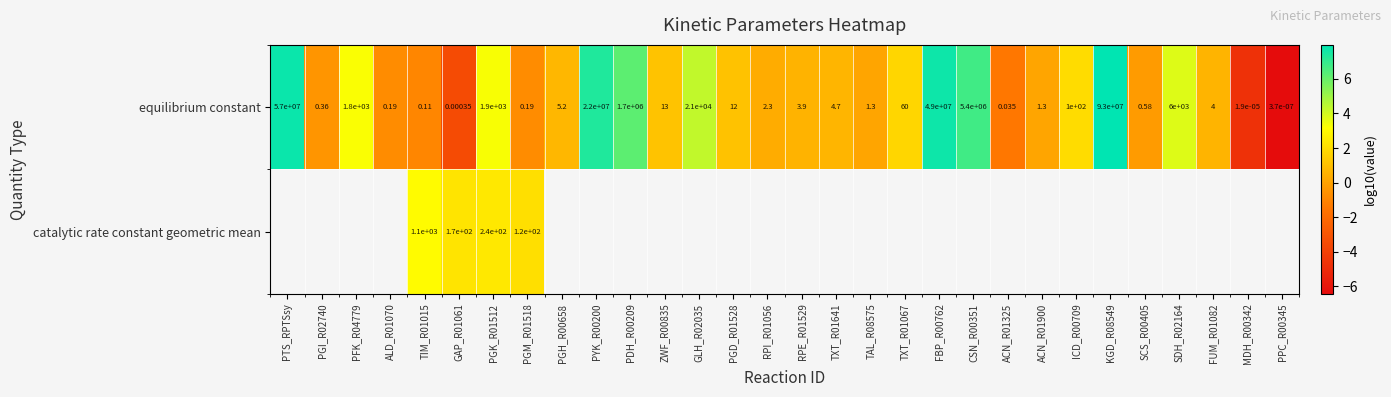

What is the greatest value displayed?

8.0